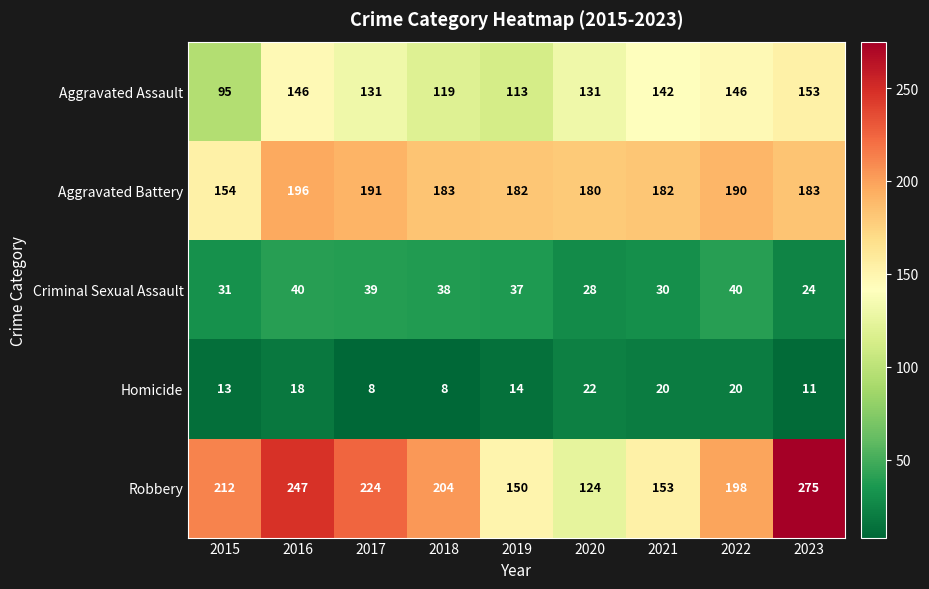

True or false: Robbery has a value of 153 at 2021.

True